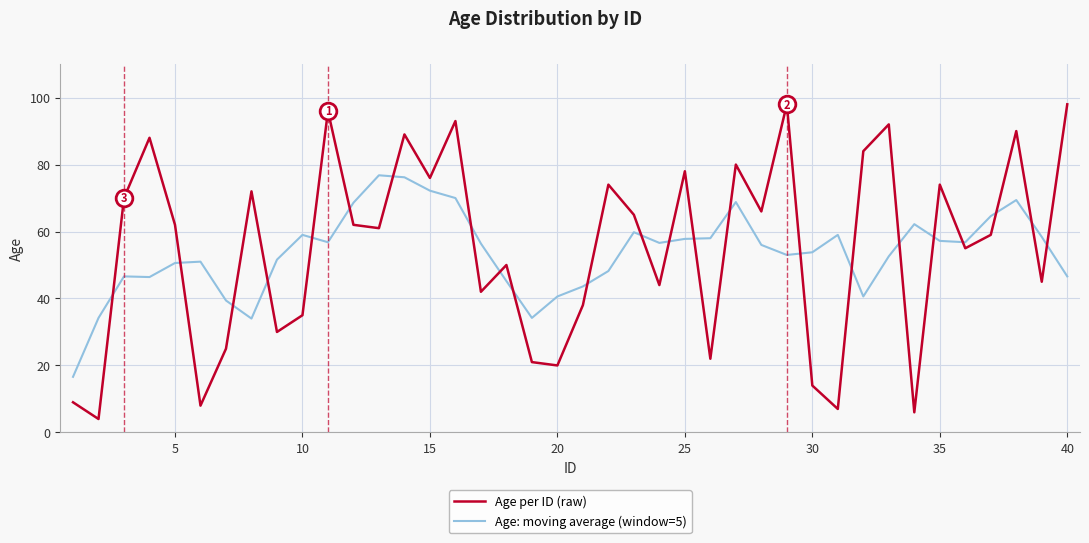

After their last crossing, which series has the higher values: Age per ID (raw) or Age: moving average (window=5)?

Age per ID (raw)